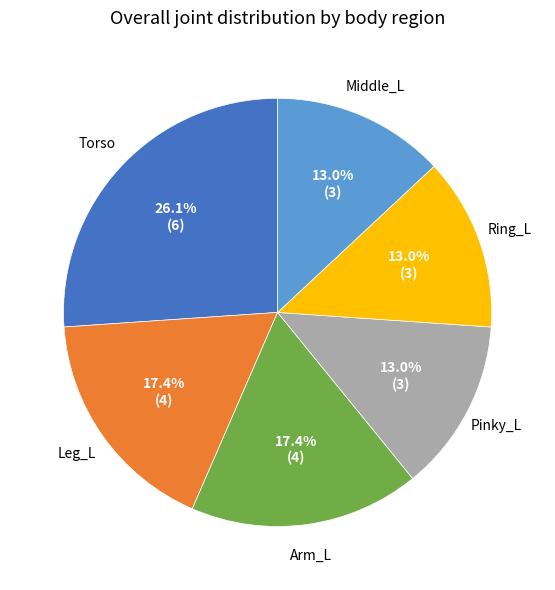

Is there a majority slice in this chart?

No